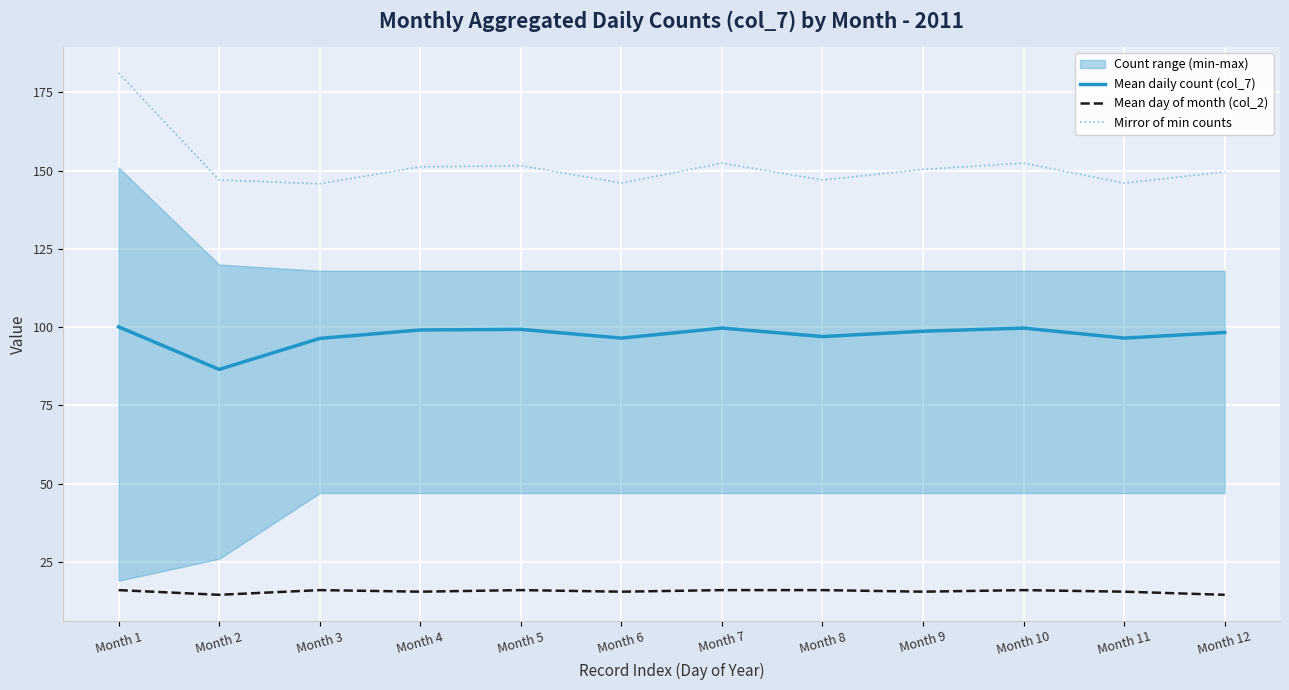

What is the difference between the maximum and minimum values in the Mean day of month (col_2) series?

1.5